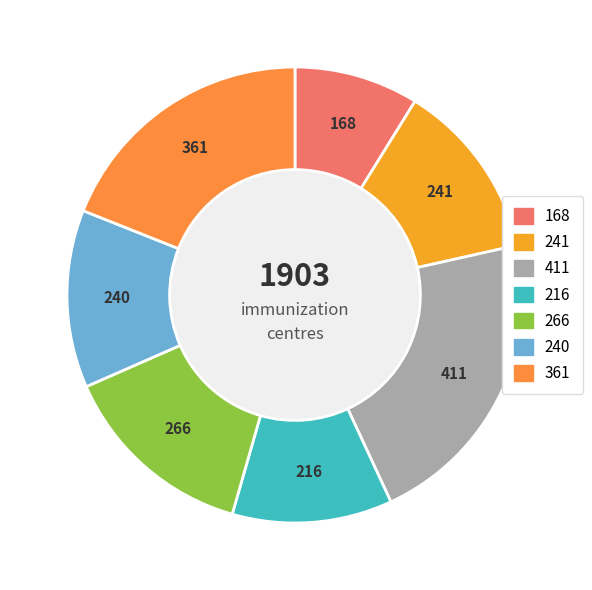

How many segments does this pie chart have?

7